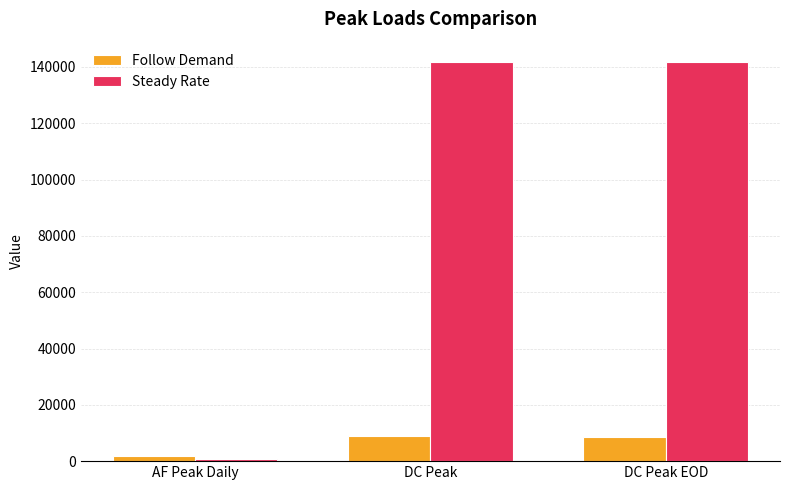

What is the total value across all series at DC Peak EOD?

150609.5